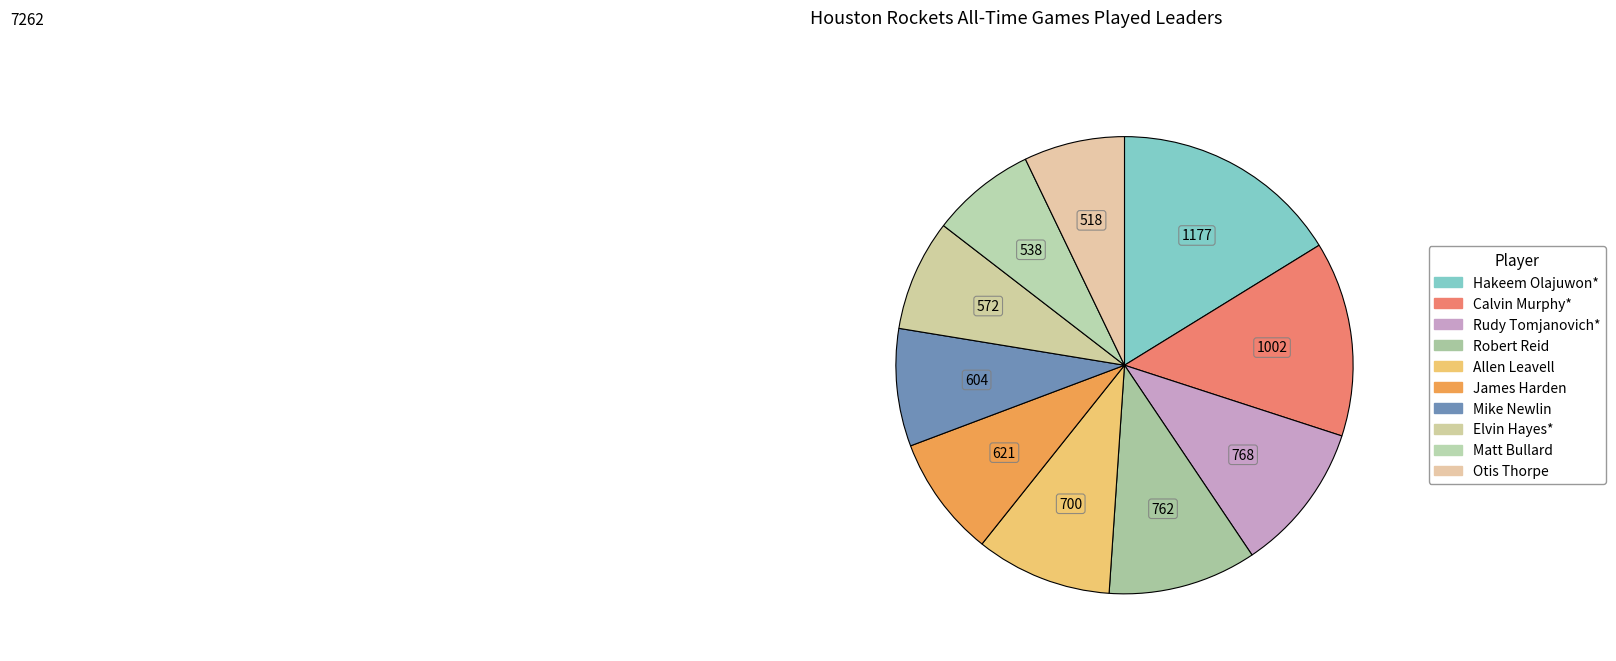

True or false: Robert Reid accounts for 10% of the total.

True